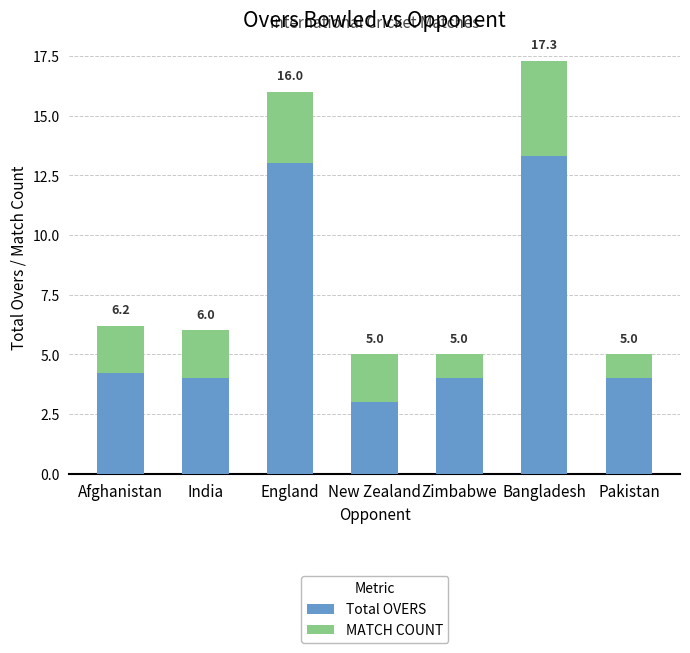

Are the bars horizontal?

No